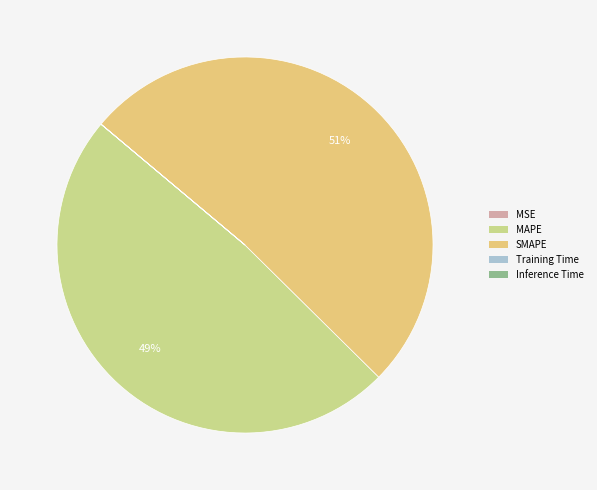

Which category accounts for the majority?

SMAPE